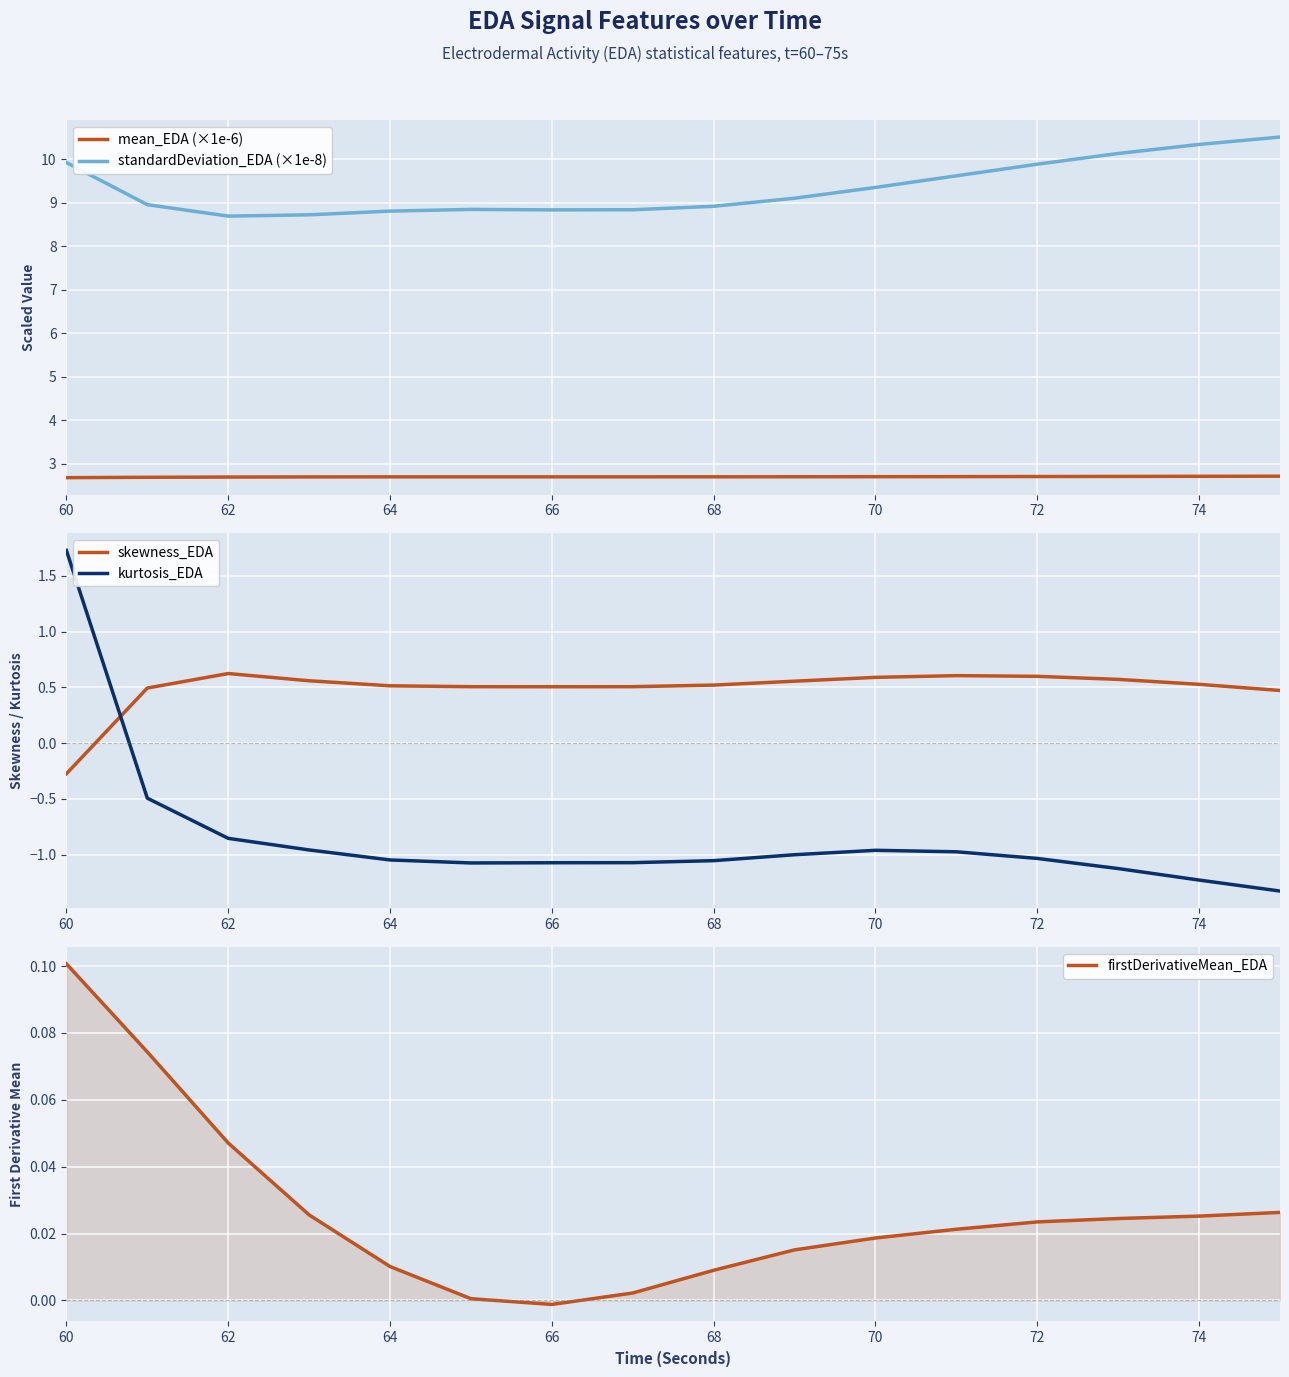

How many values in the standardDeviation_EDA (×1e-8) series are below 9?

8